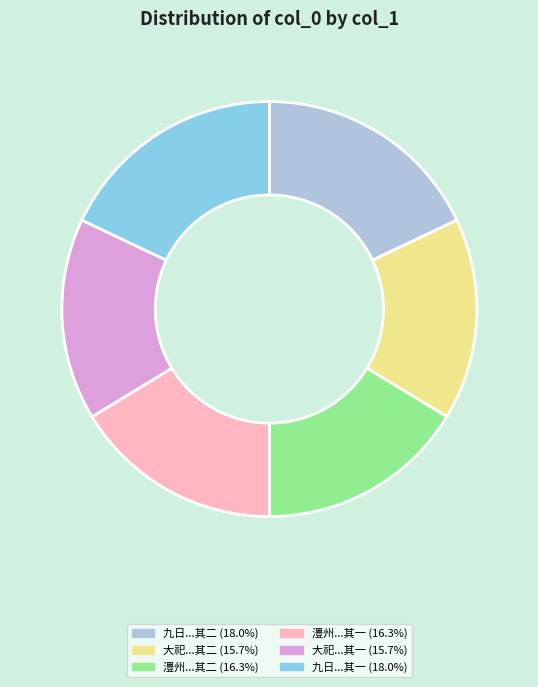

Does any single category account for the majority?

No